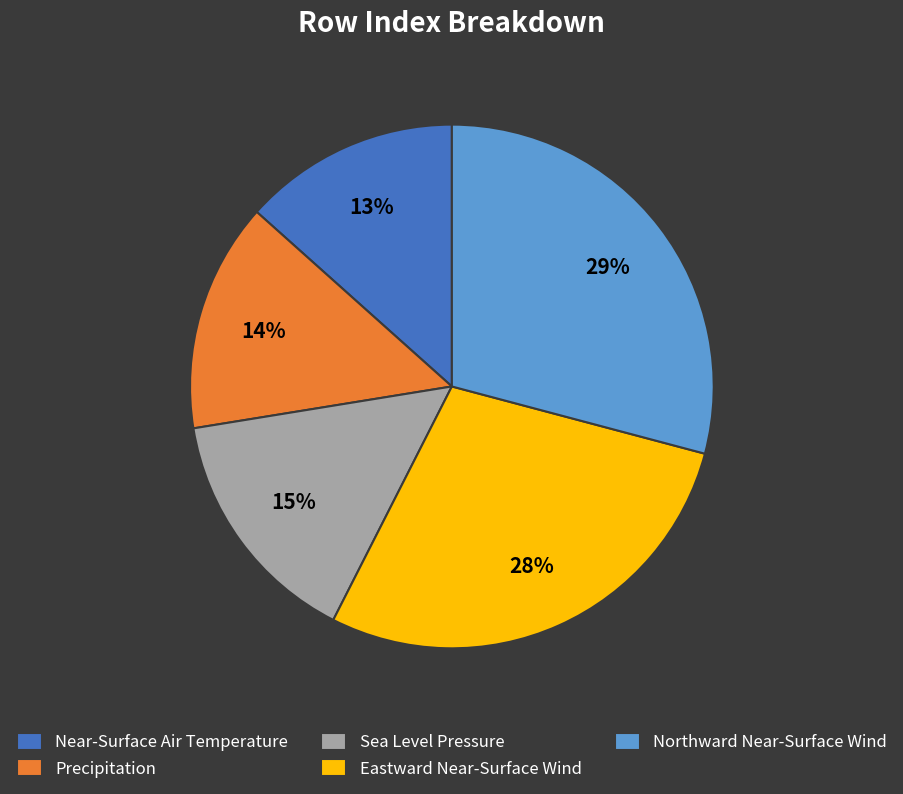

Count the number of slices in the pie.

5